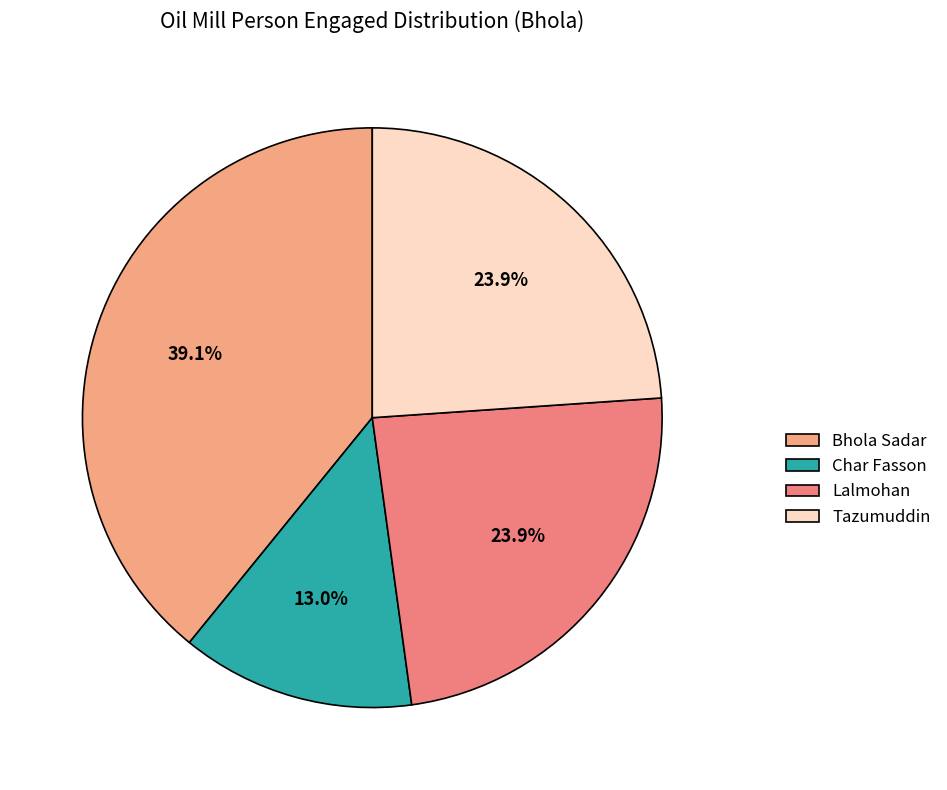

Combined, what portion of the pie is Bhola Sadar and Lalmohan?

63.0%